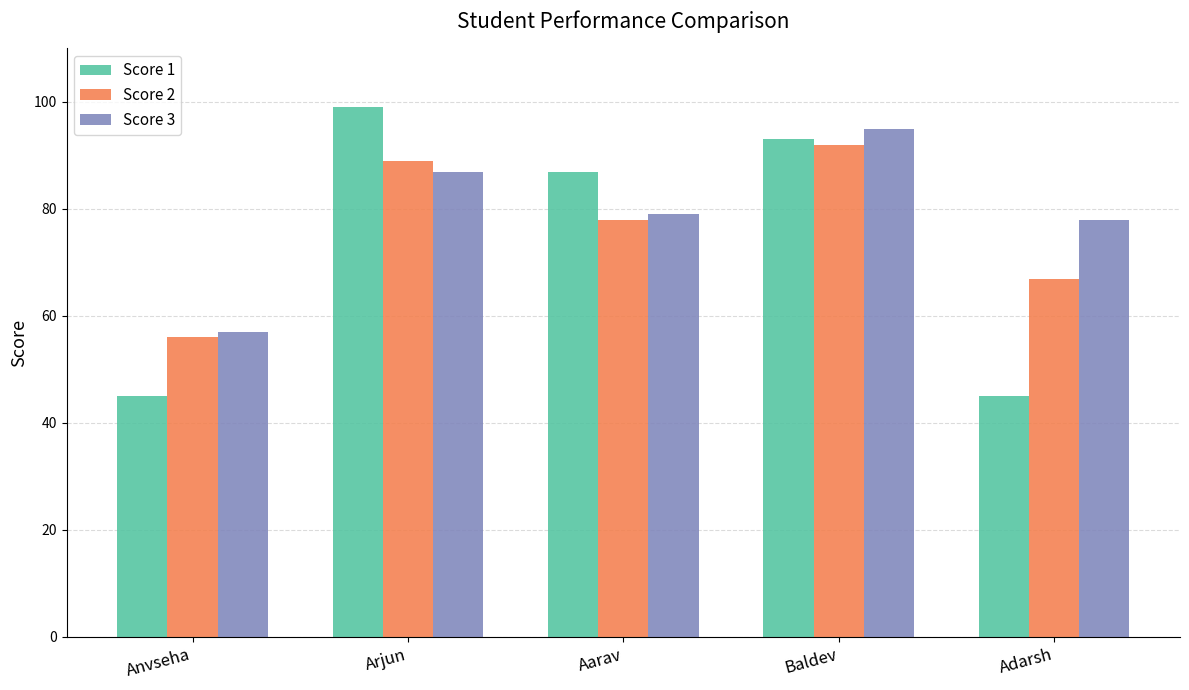

What position from the right is Arjun?

4